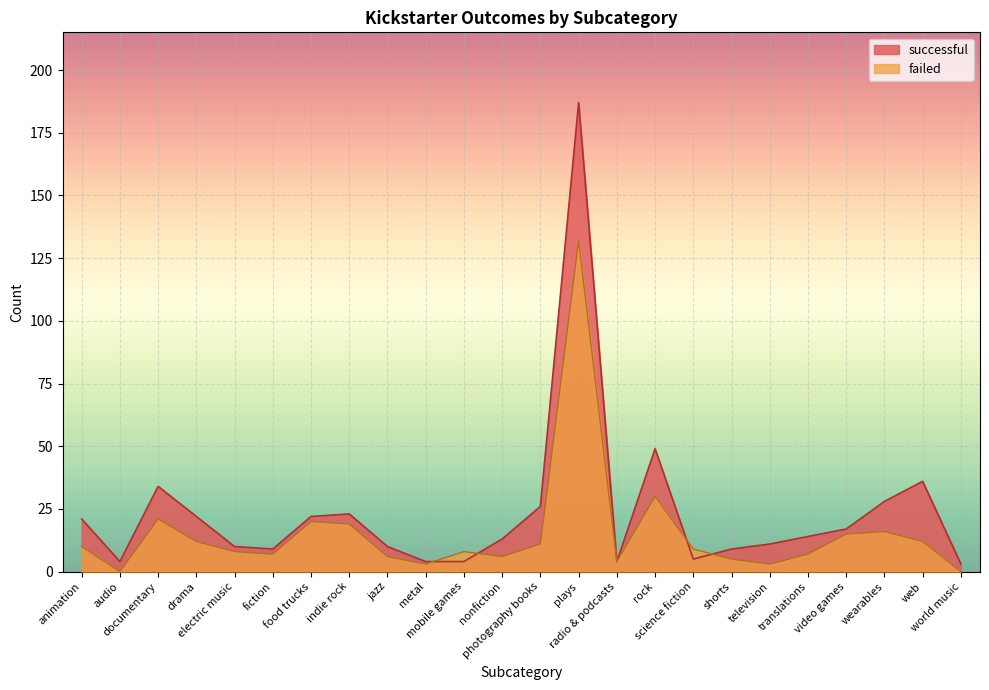

Between documentary and radio & podcasts, which series saw the biggest shift?

successful